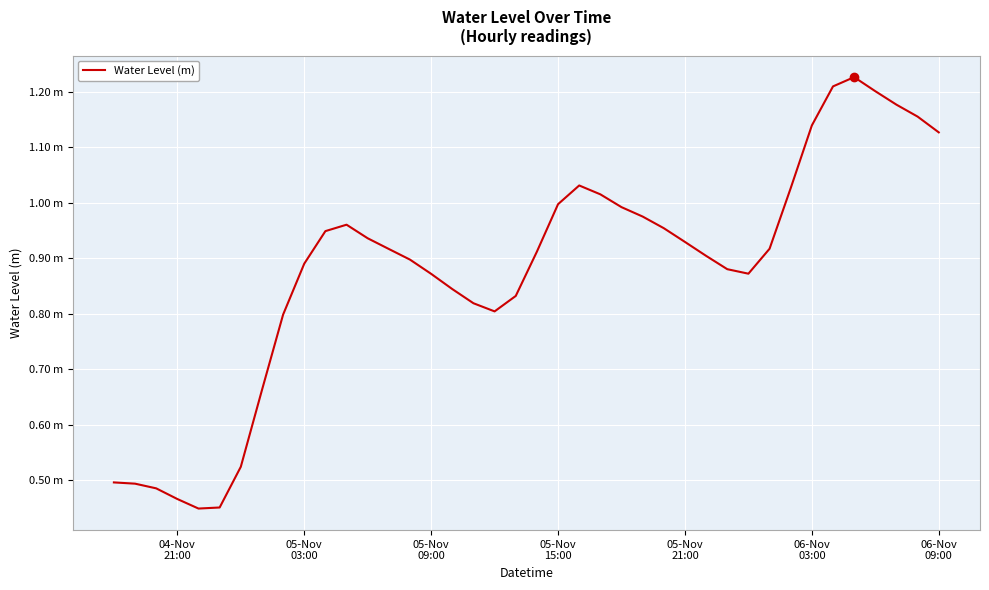

What is the maximum value shown in the chart?

1.2